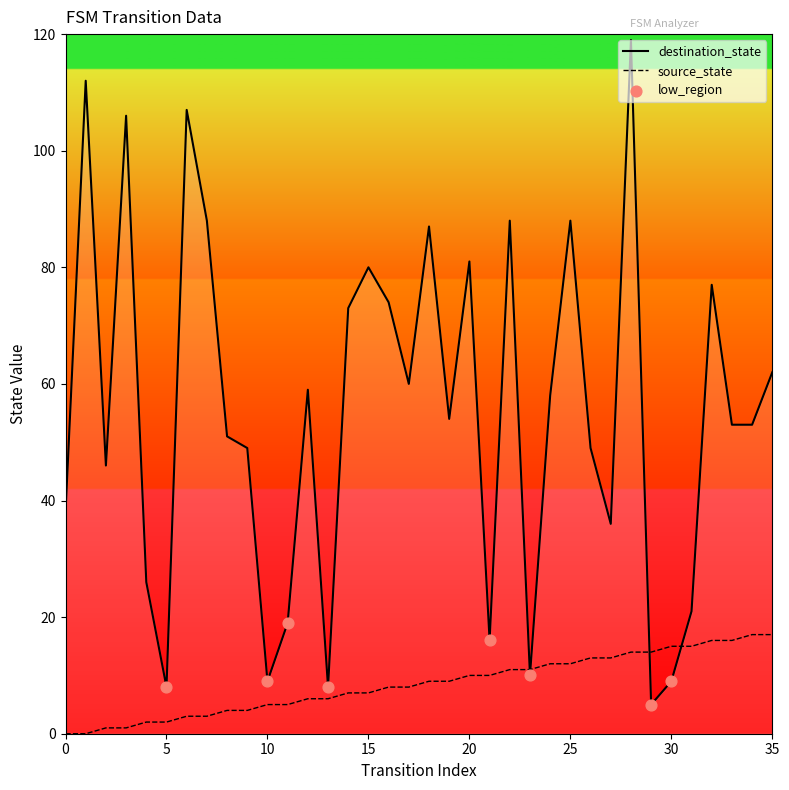

At which category is the sum across all series the highest?

28